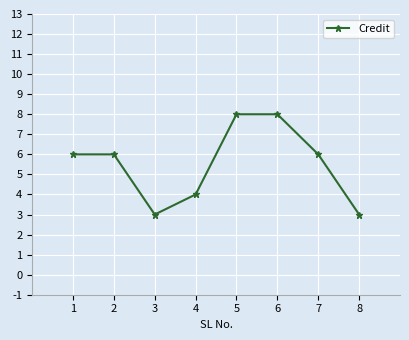

What is the change in value from 6 to 8?

-5